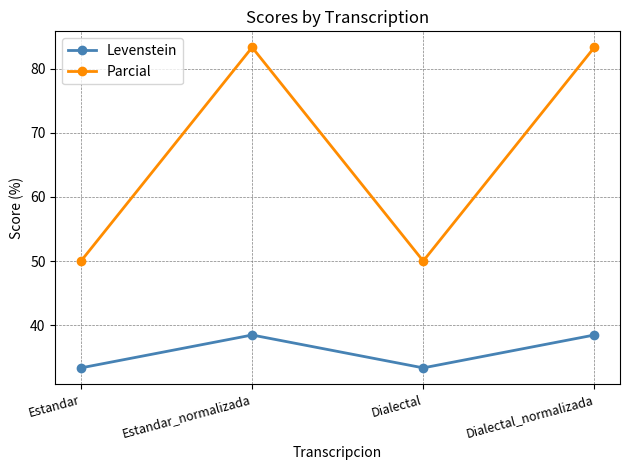

How many data points in Levenstein are less than 38?

2